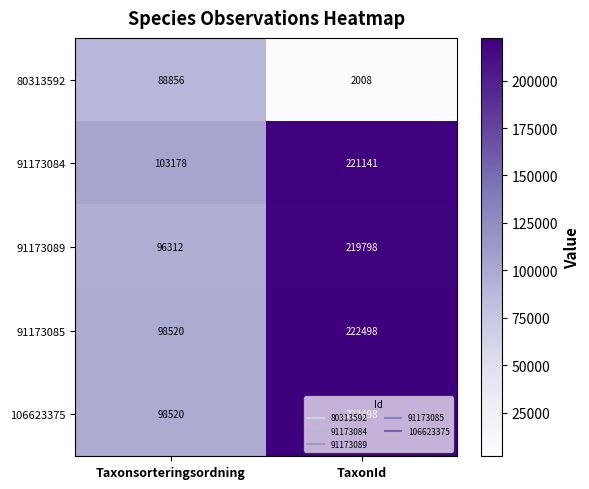

Which category has the highest value in the 91173085 series?

TaxonId